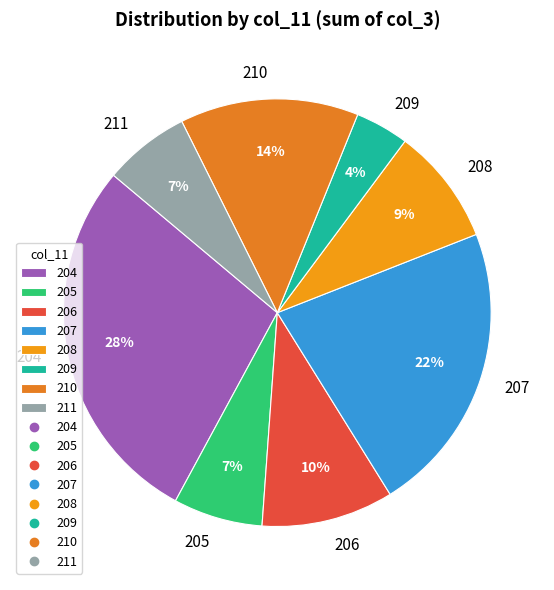

How many slices are in this pie chart?

8